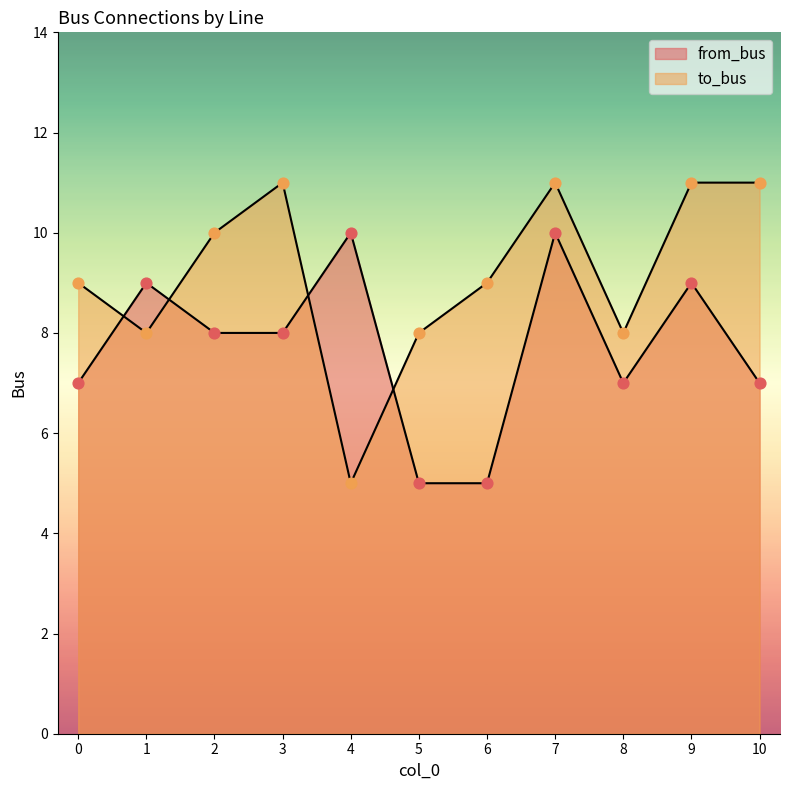

Which series has the largest total across all categories?

to_bus